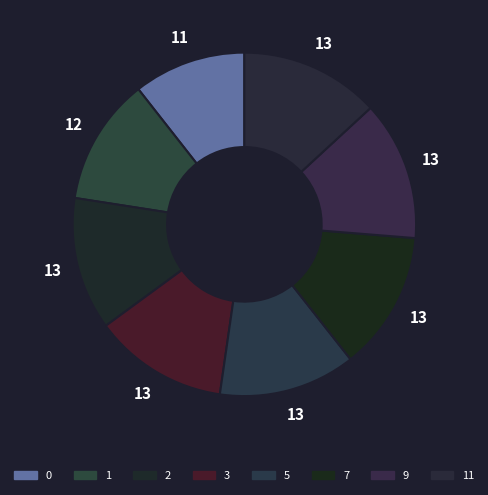

Is there a majority slice in this chart?

No